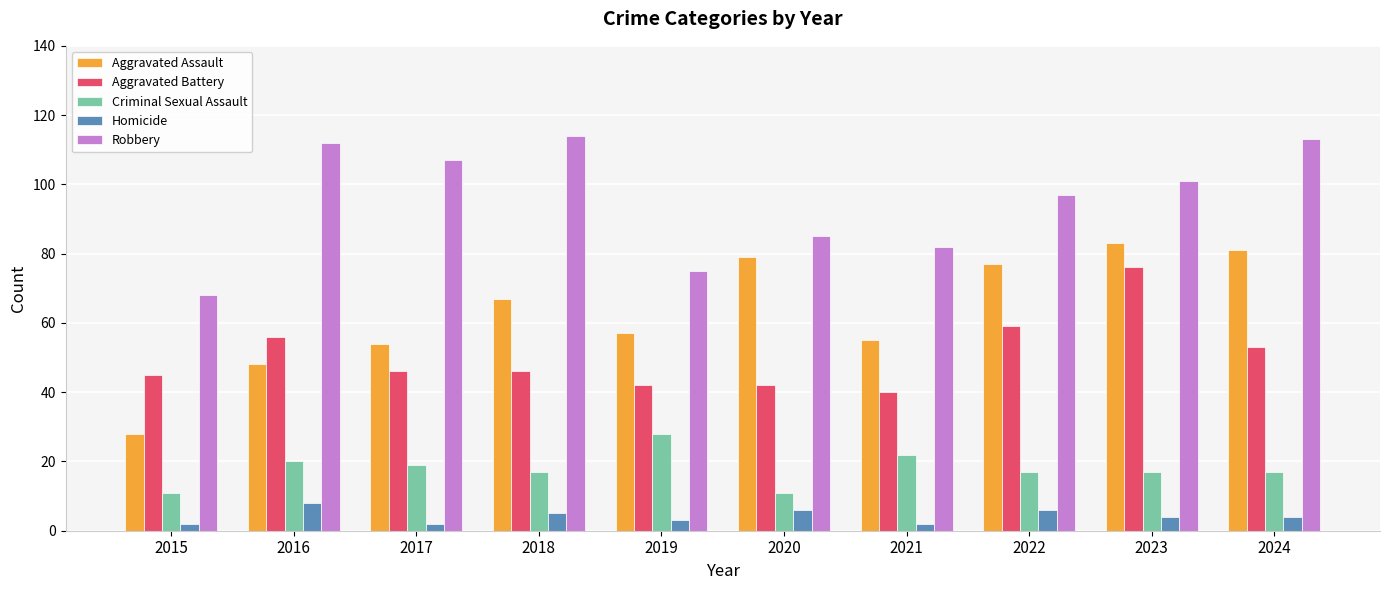

What is the difference between the Homicide values at 2022 and 2018?

1